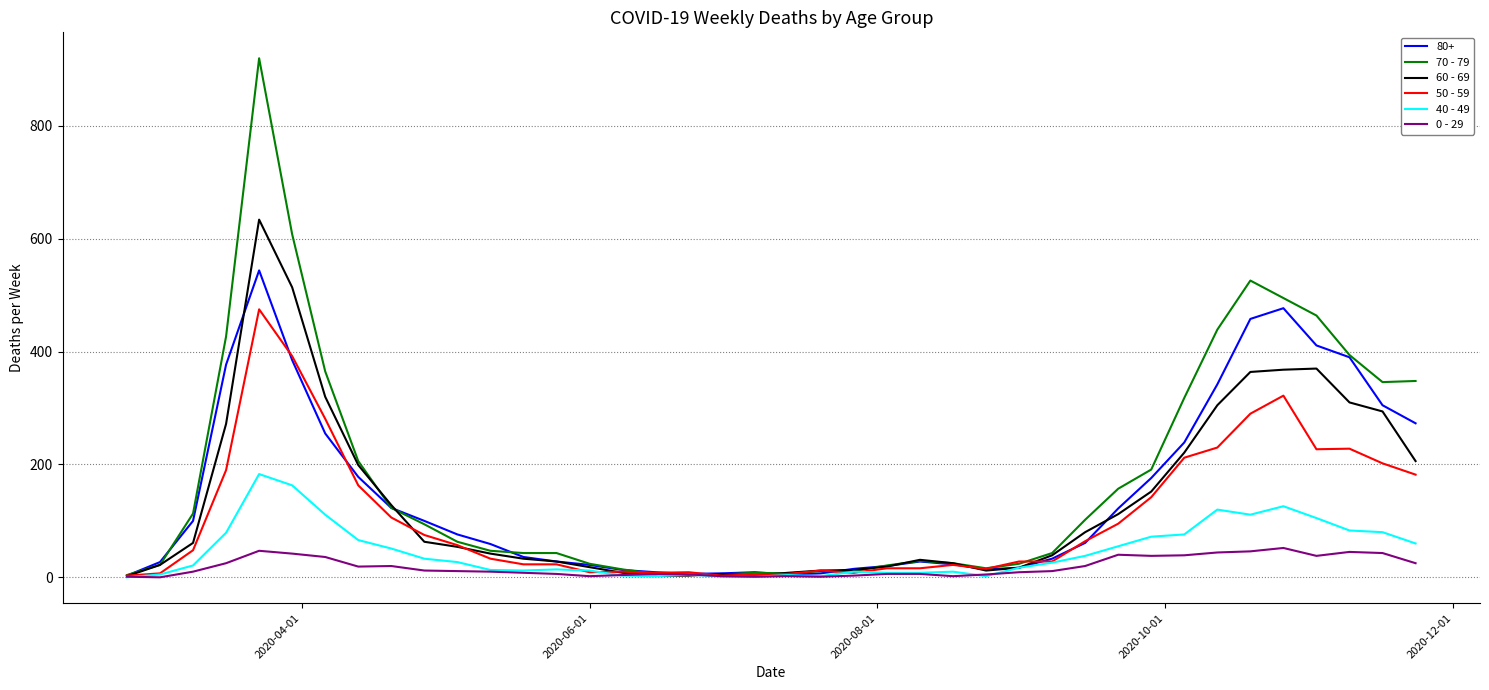

After their last crossing, which series has the higher values: 0 - 29 or 40 - 49?

40 - 49